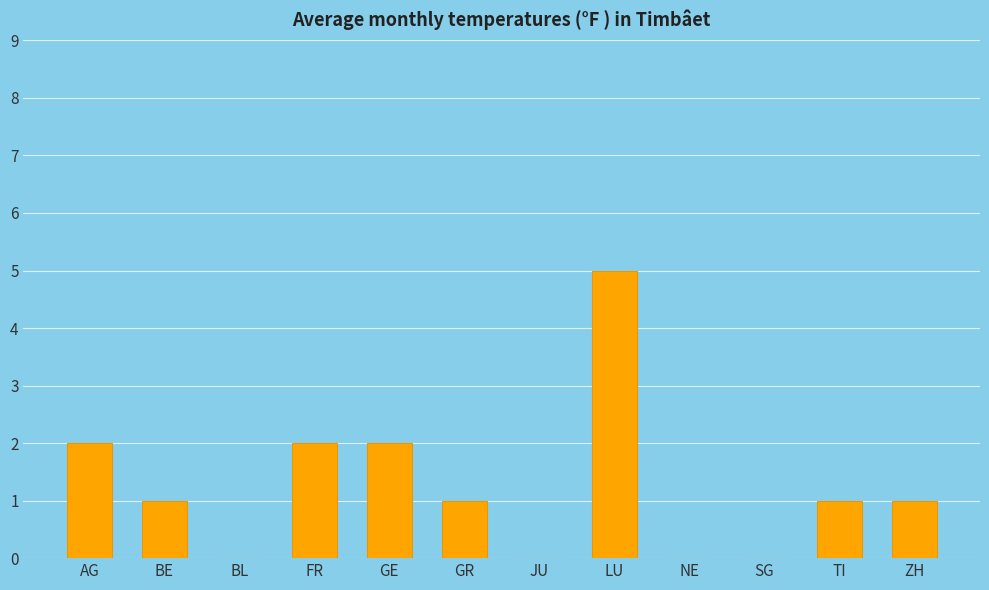

What is the ratio of the value at FR to the value at GE?

1.0